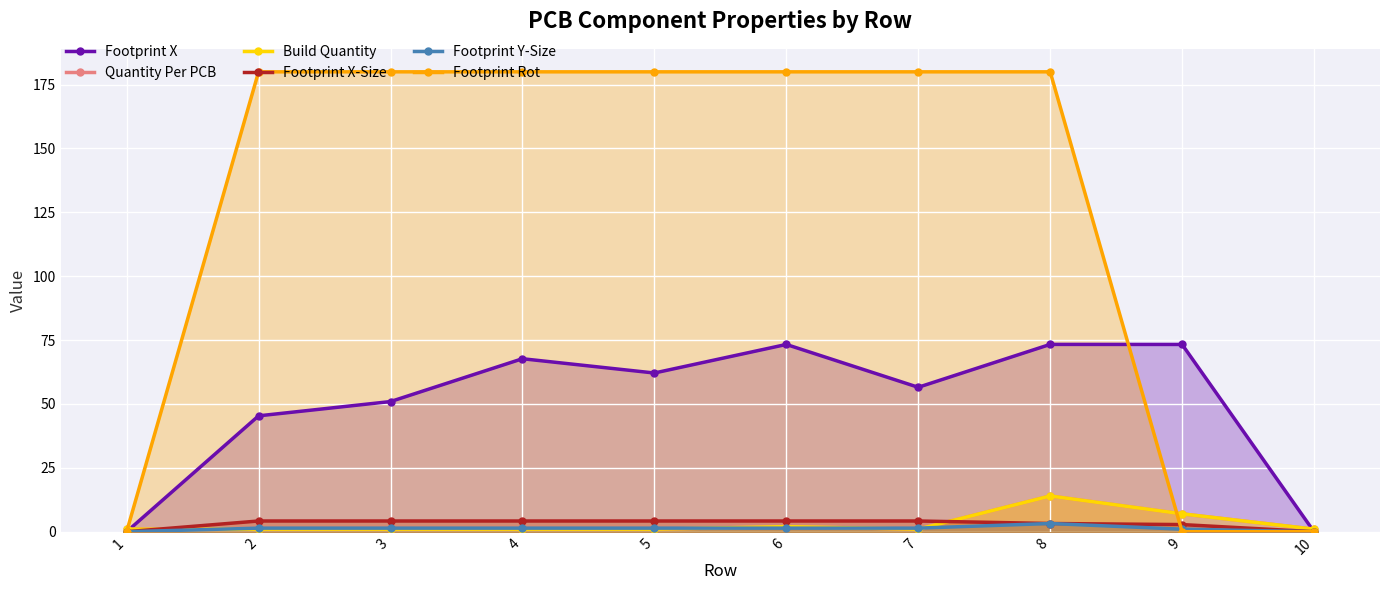

What is the difference between the second highest and second lowest values in the Build Quantity series?

6.0